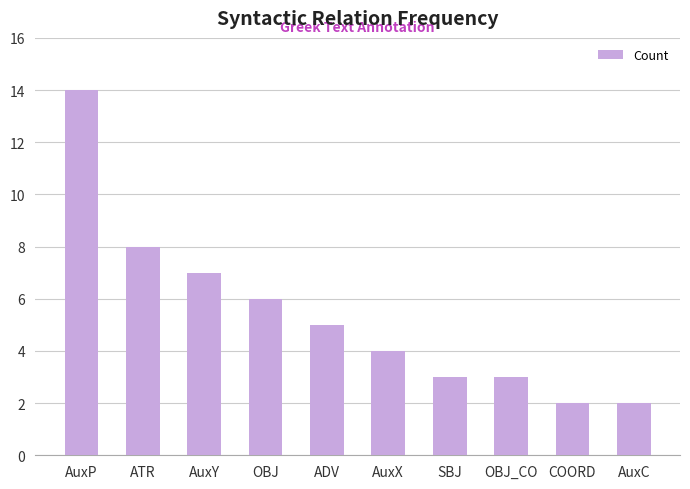

How many data points are less than 5?

5